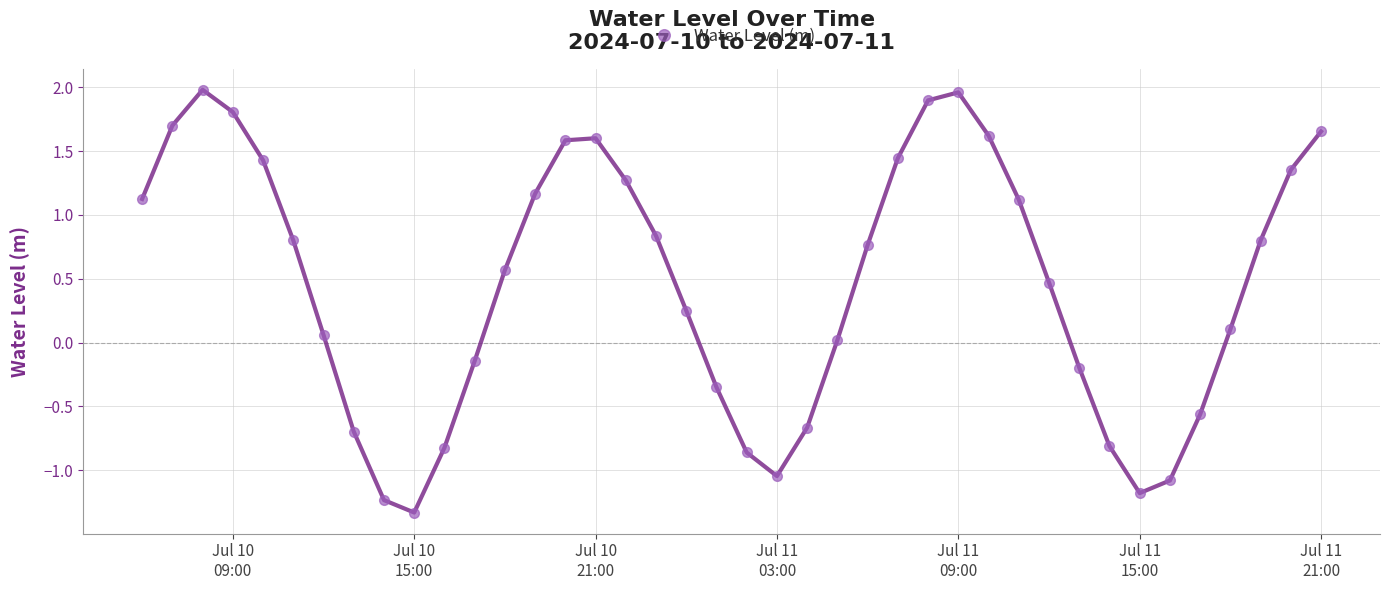

What is the value of the 15th point from the left?

1.6